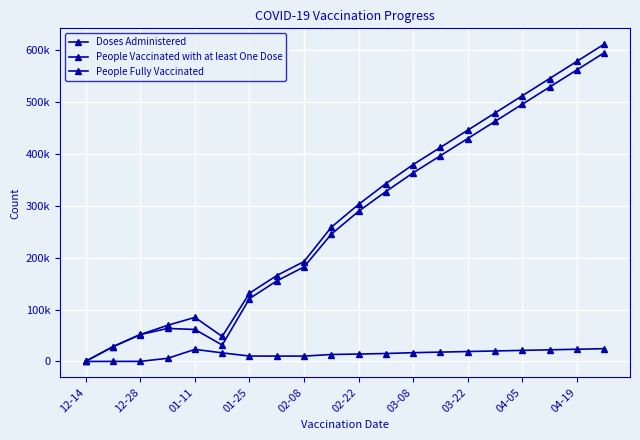

Does the chart have visible grid lines?

Yes